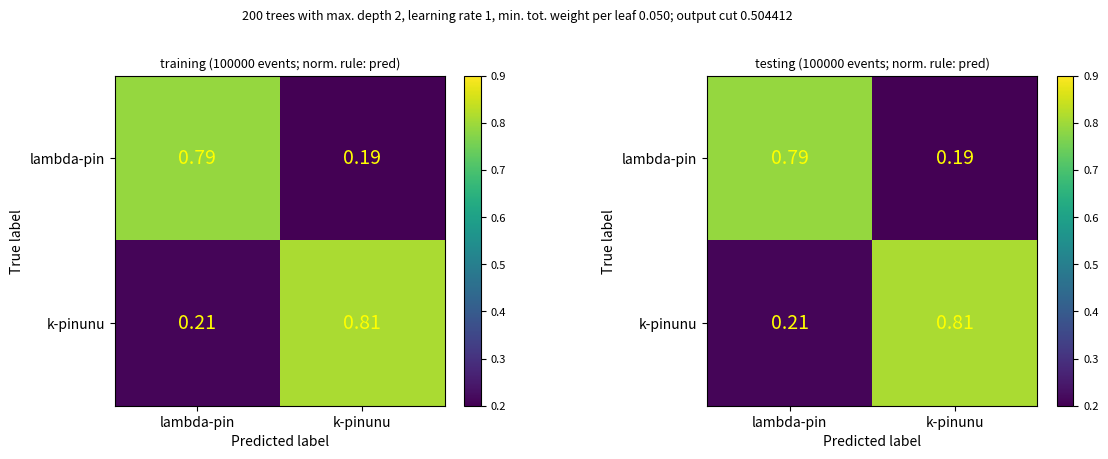

What is the average value of the lambda-pin series?

0.5